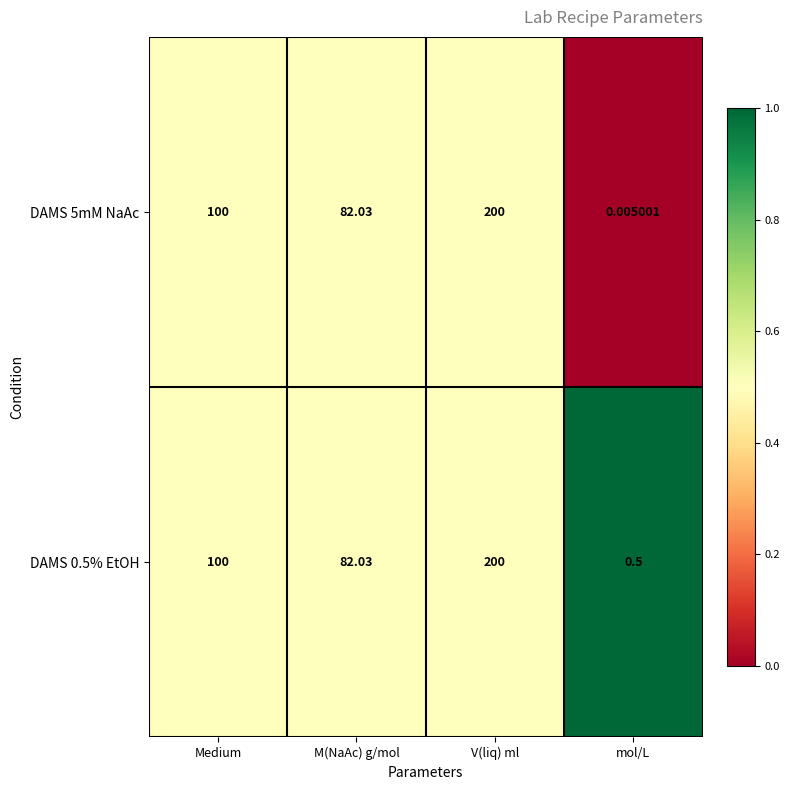

Which category has the lowest value across all series?

mol/L